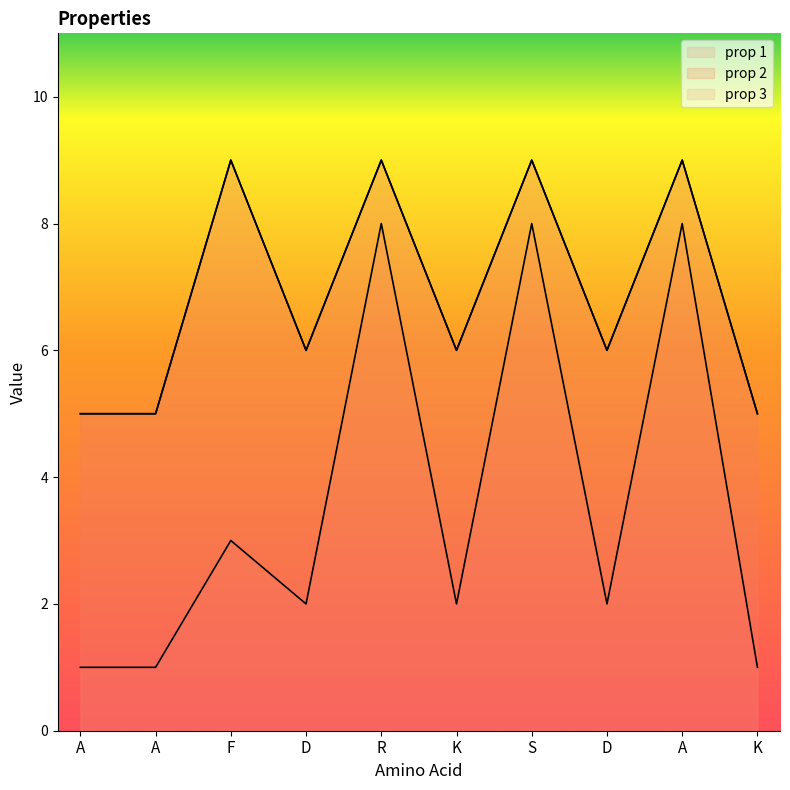

Which series has the largest total across all categories?

prop 2